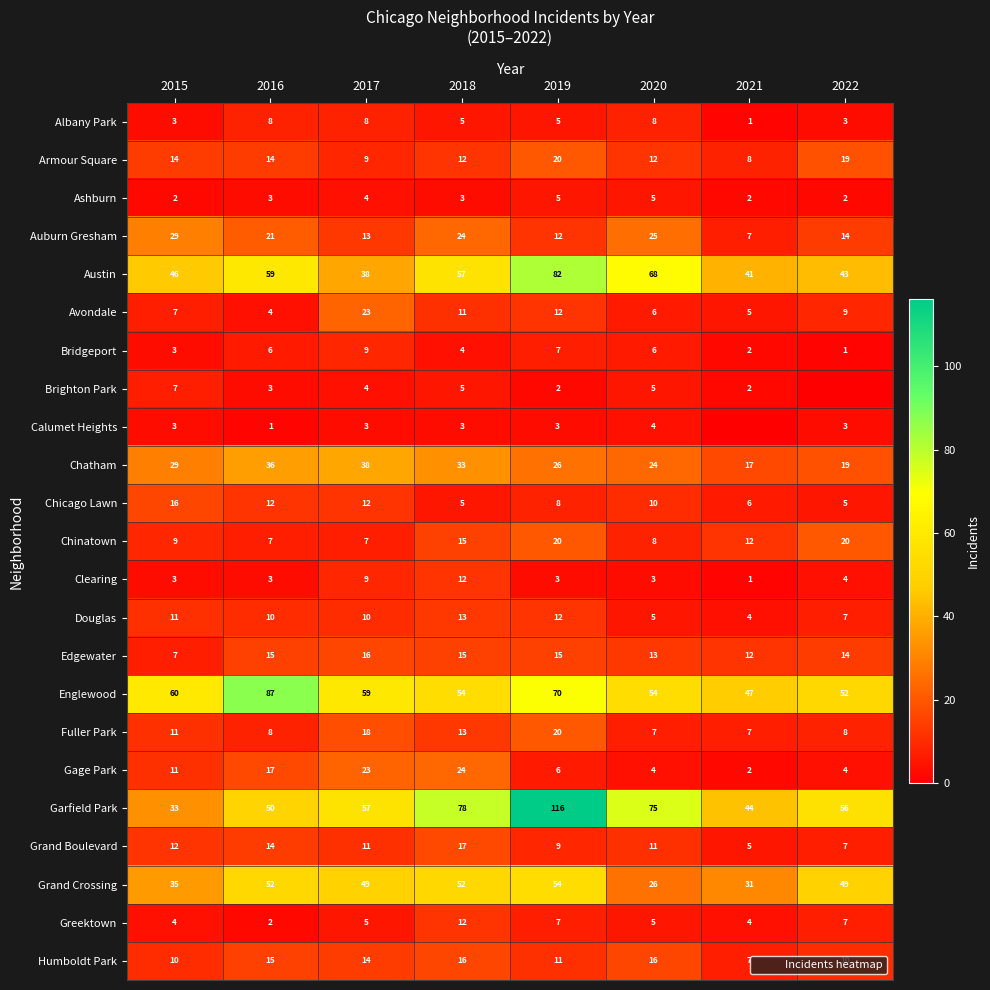

Is it true that Ashburn equals 3 at 2016?

True